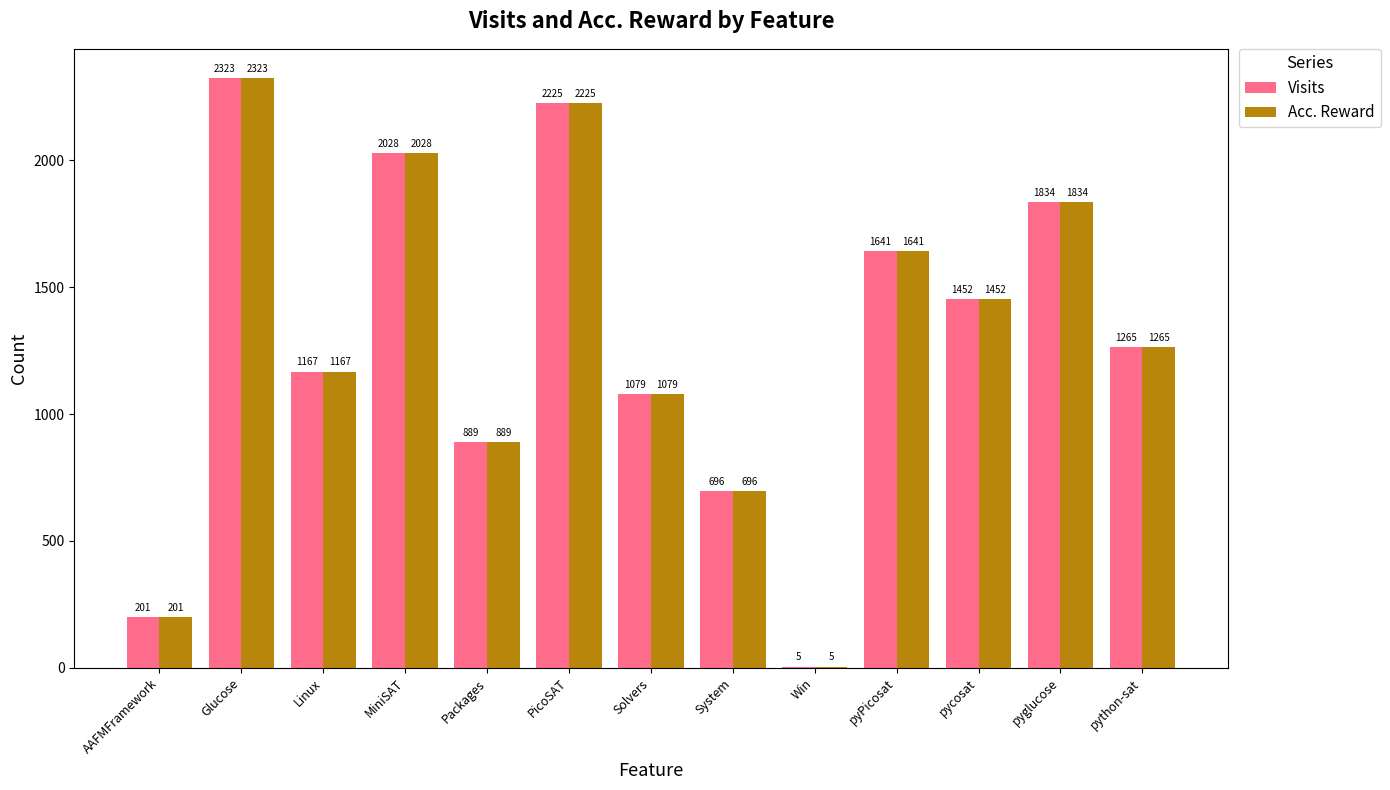

Is the value of Acc. Reward at MiniSAT greater than the value of Visits at AAFMFramework?

Yes